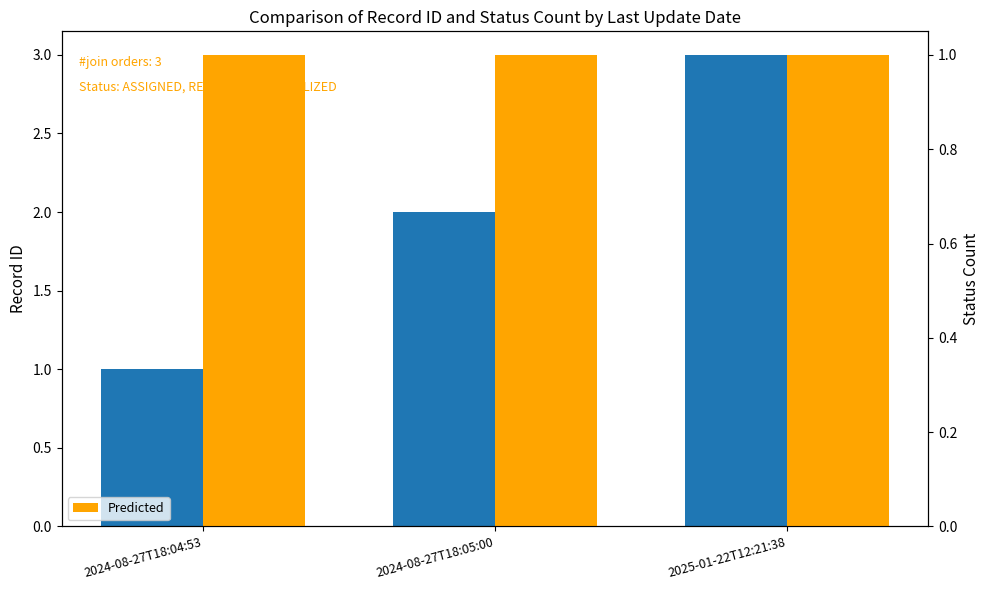

What is the value of the id bar at the 2nd from the left?

2